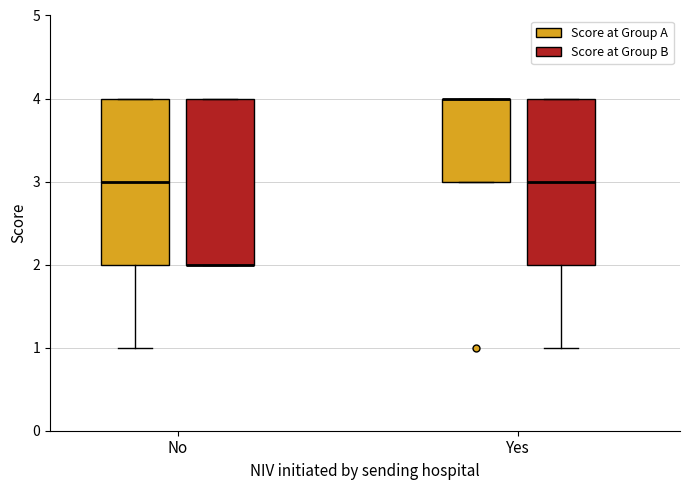

Where is the lower edge of the box for No (Score at Group A) on the y-axis? The values are not printed on the chart, so give them approximately, as read against the axis.

2